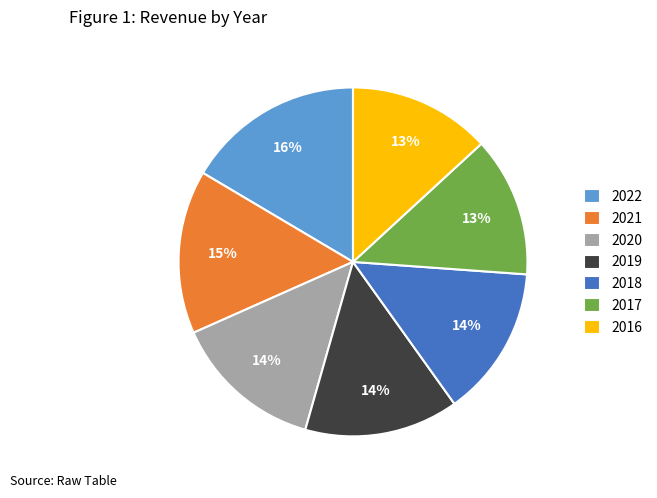

To the nearest percent, what is the combined percentage of 2019 and 2020?

28%